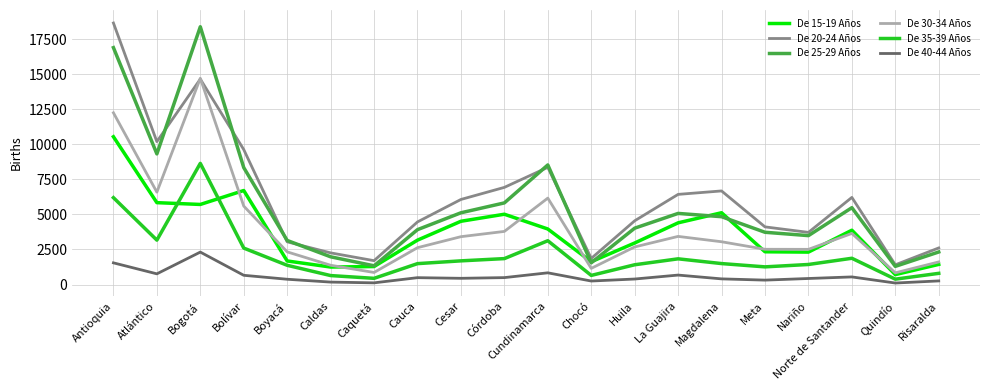

Does the chart display data point markers on the line(s)?

No